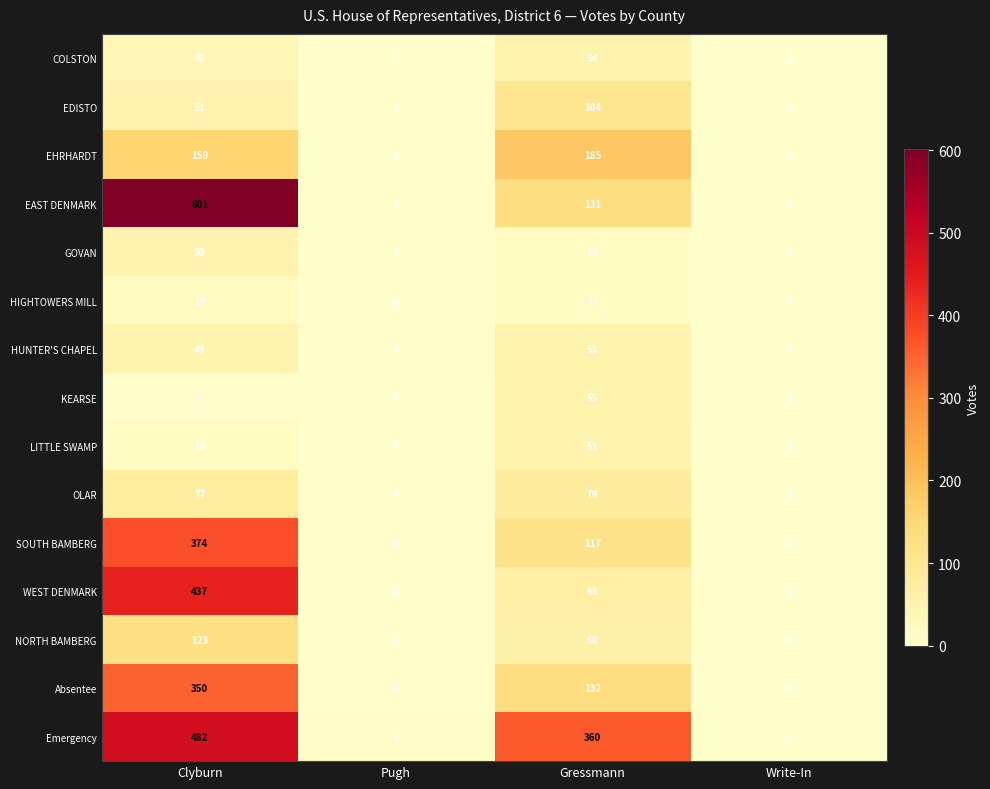

Is it true that WEST DENMARK equals 68 at Gressmann?

True